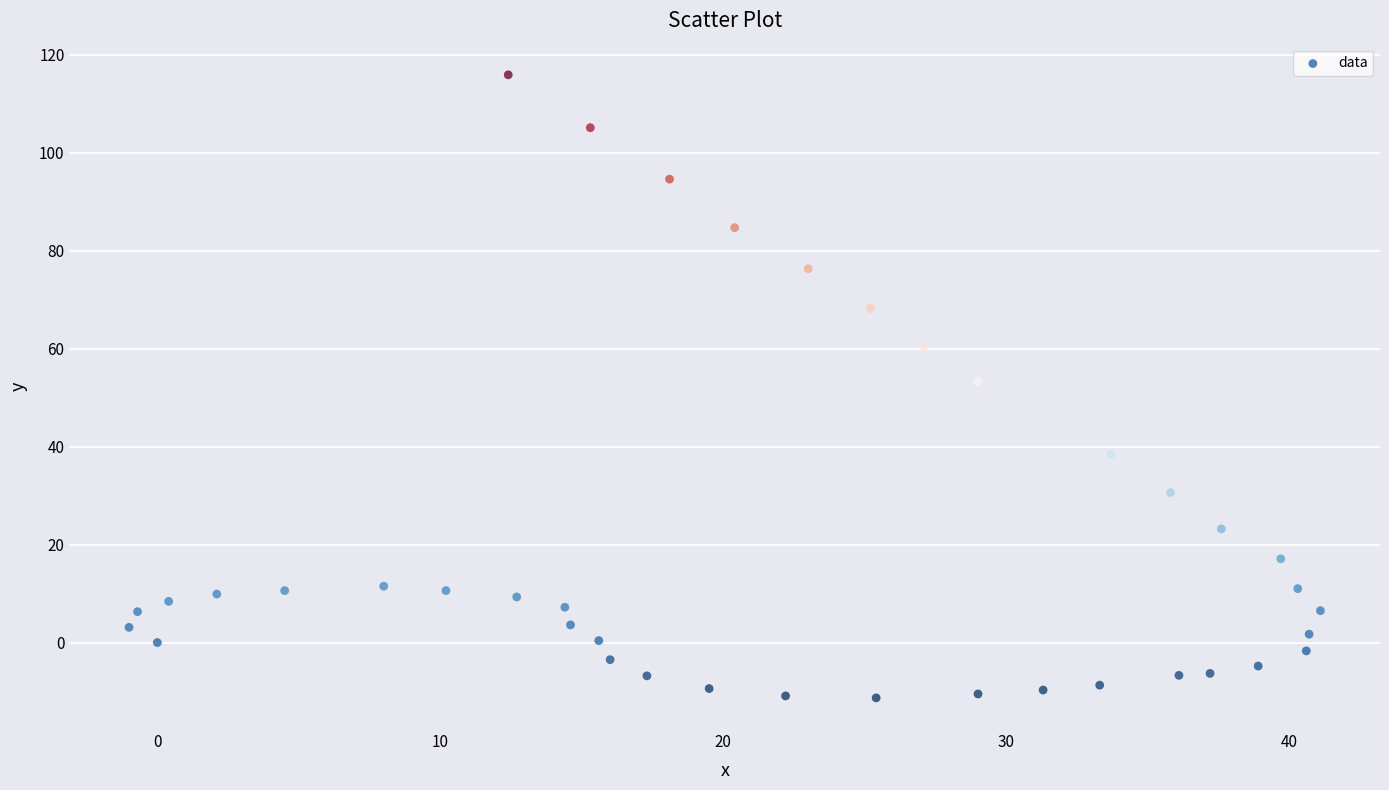

What is the range of Y values (max minus min)?

127.2